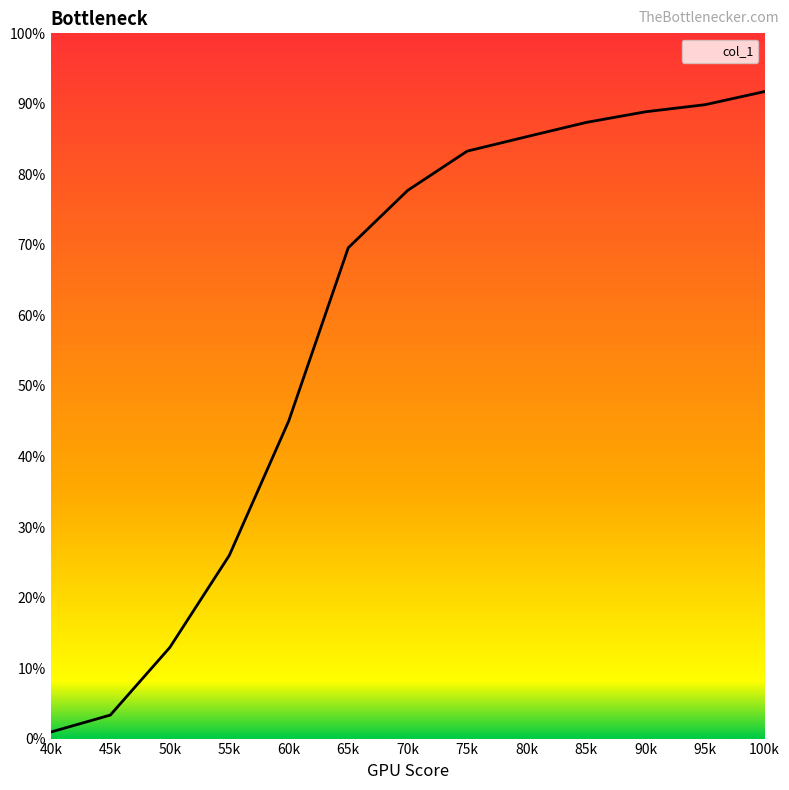

The value at 75 is 0.8. True or false?

True